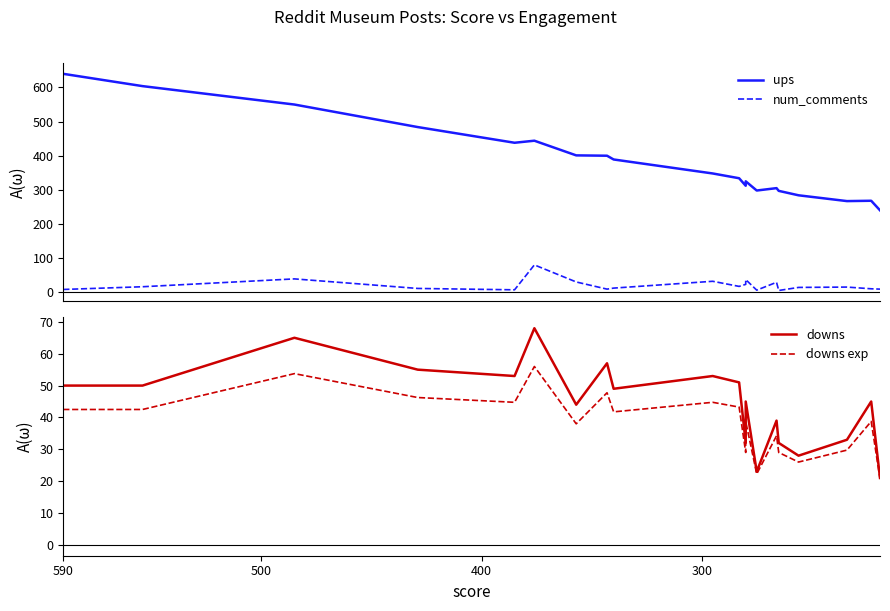

List the series in order of their peak value, lowest first.

downs exp, downs, num_comments, ups